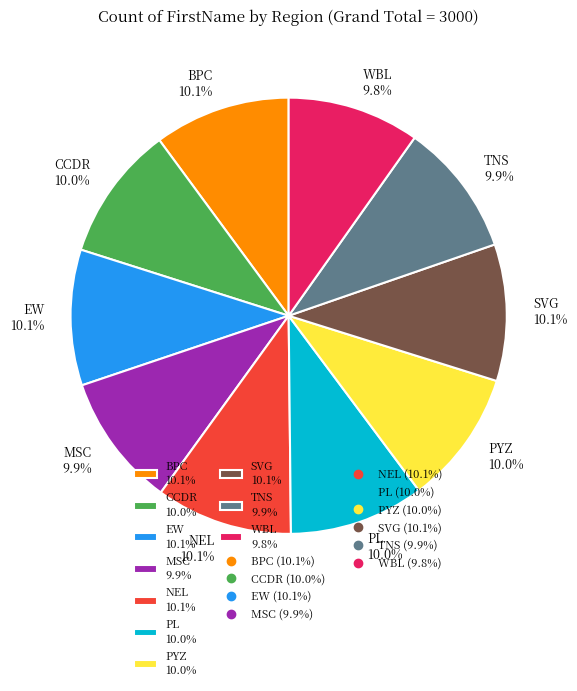

Count the number of slices in the pie.

10